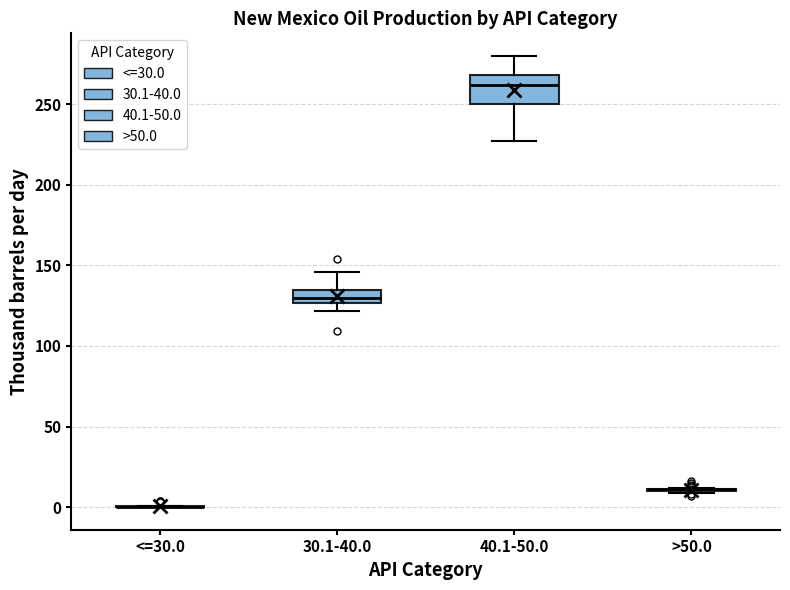

Comparing the boxes themselves (not the whiskers), which one is the tallest?

40.1-50.0